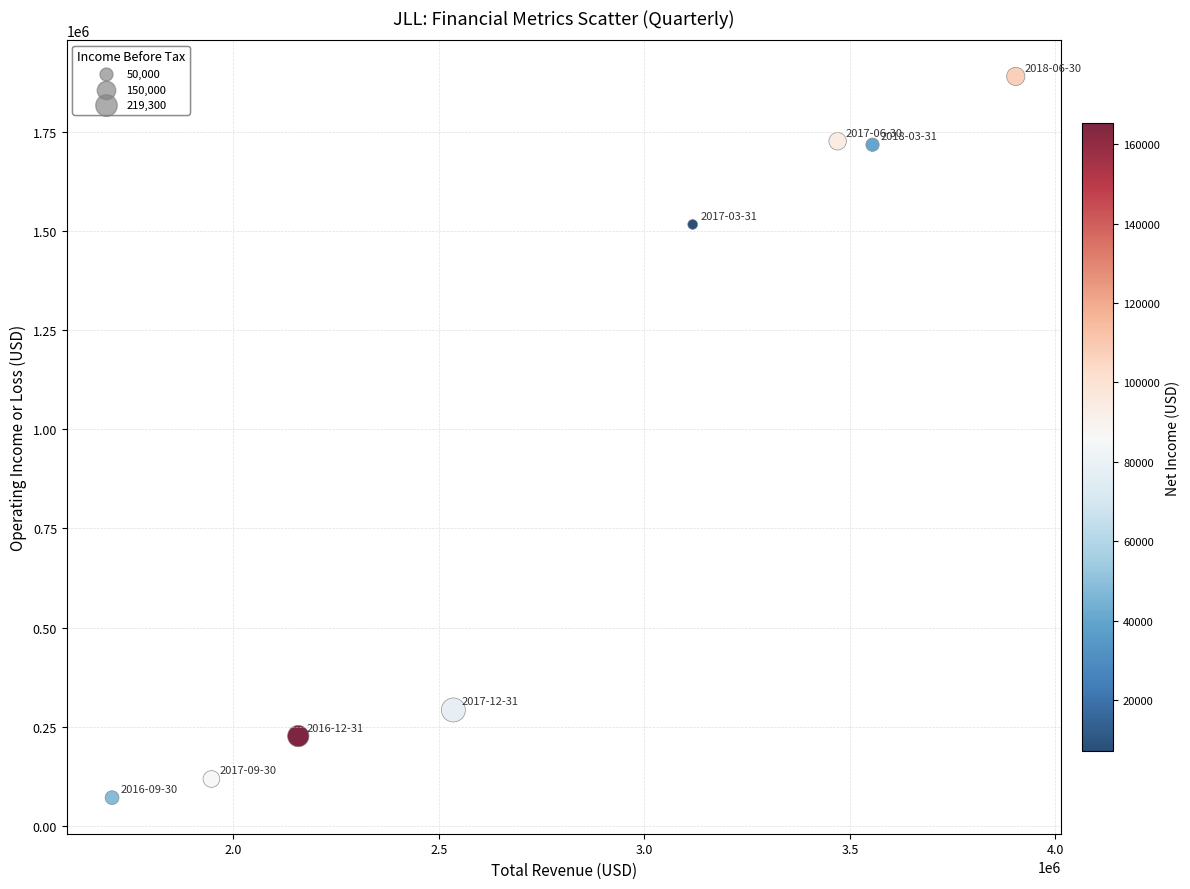

What is the range of X values (max minus min)?

2198500